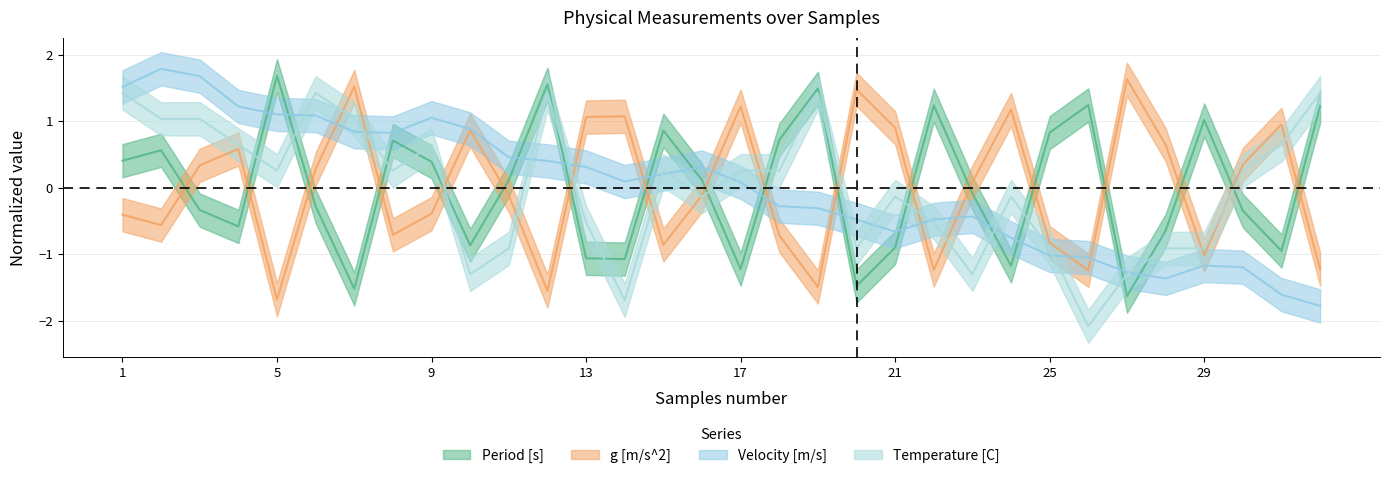

True or false: Period [s] has a value of 2.6 at 19.

False